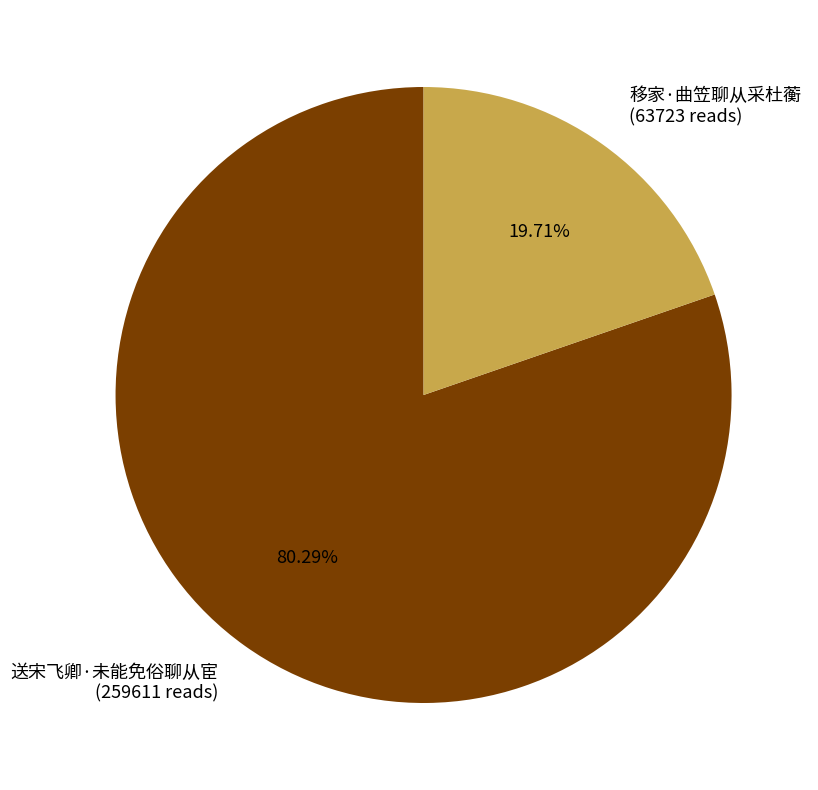

Rank the categories by value from highest to lowest.

送宋飞卿·未能免俗聊从宦, 移家·曲笠聊从采杜蘅